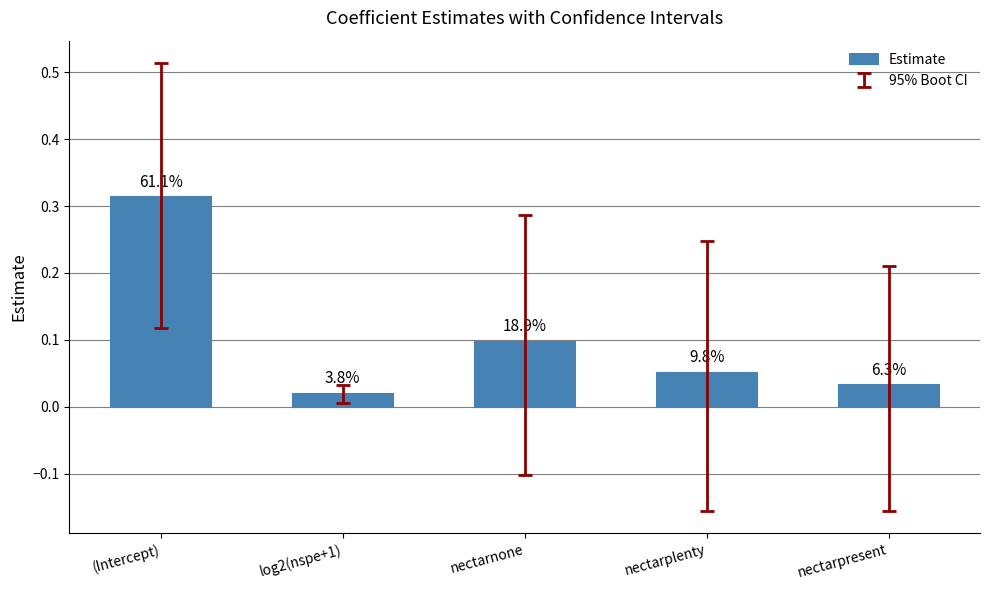

Reading left to right, what are all the values shown in this chart?

0.3	0.0	0.1	0.1	0.0